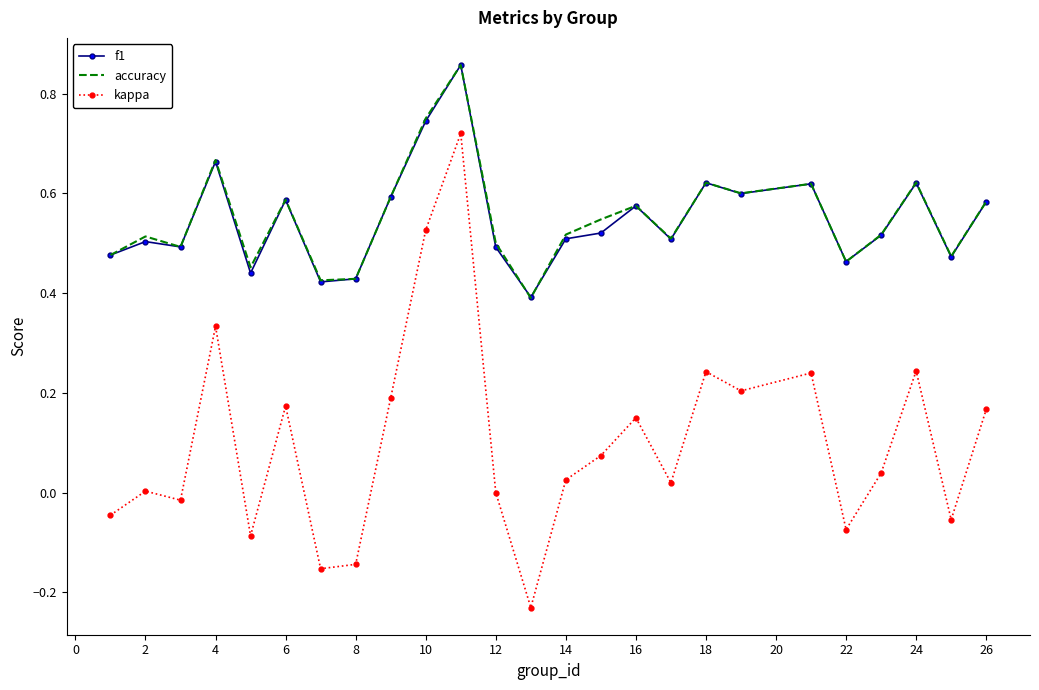

How many f1 values are between 0 and 1?

25